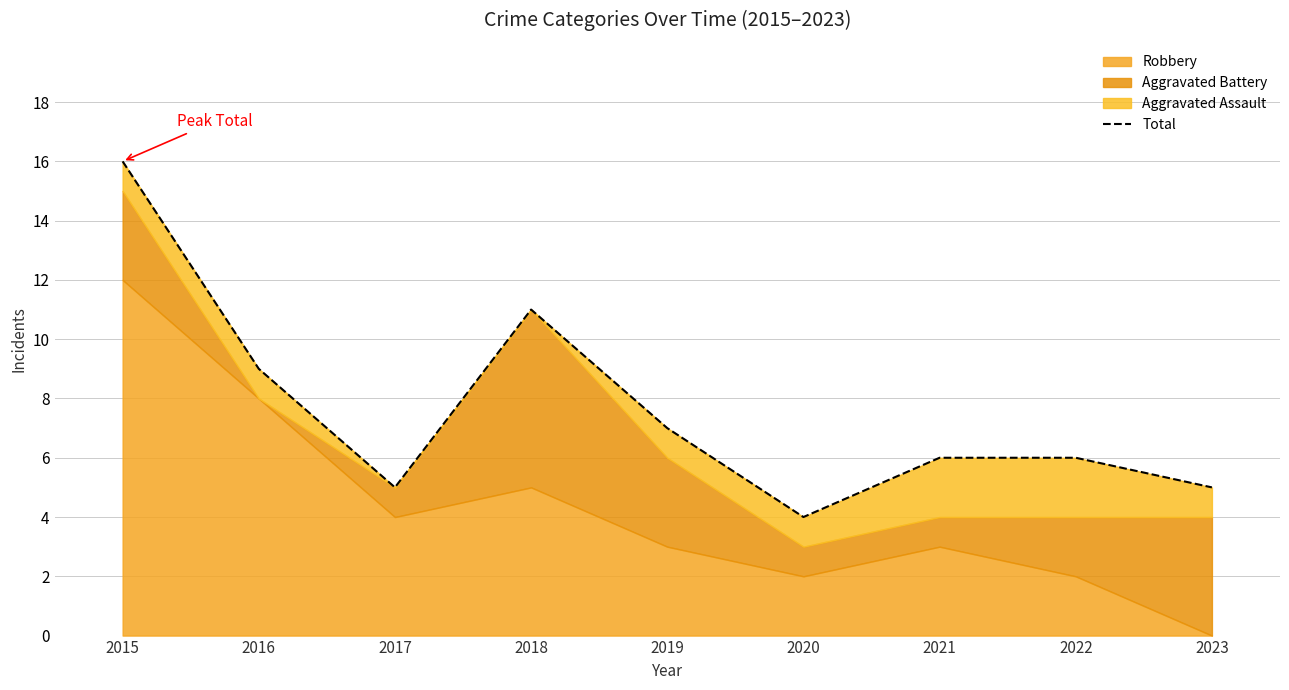

What is the minimum value shown in the chart?

4